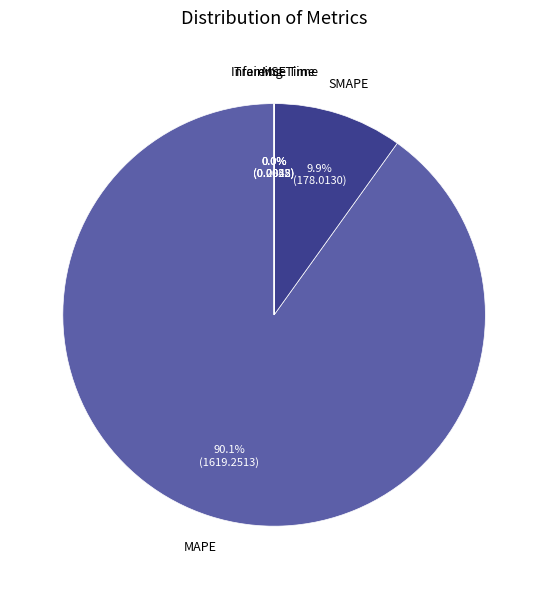

Is there any slice that represents more than half of the pie?

Yes